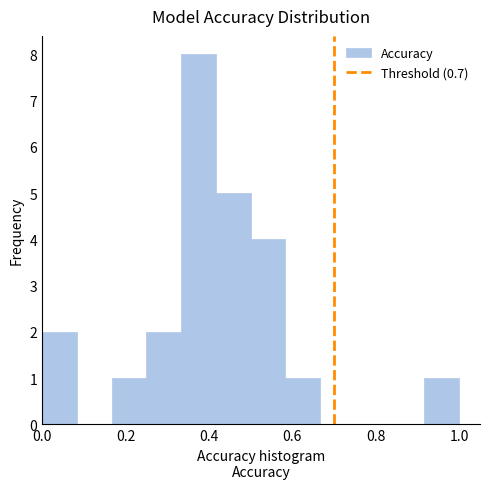

Reading left to right, list every bar in this chart as the range it spans on the x-axis followed by its height. Neither the bar edges nor the heights are printed on the chart, so give them approximately, as read against the axes.

0.00 to 0.08: 2
0.08 to 0.16: 0
0.16 to 0.26: 1
0.26 to 0.34: 2
0.34 to 0.42: 8
0.42 to 0.50: 5
0.50 to 0.58: 4
0.58 to 0.66: 1
0.66 to 0.76: 0
0.76 to 0.84: 0
0.84 to 0.92: 0
0.92 to 1.00: 1